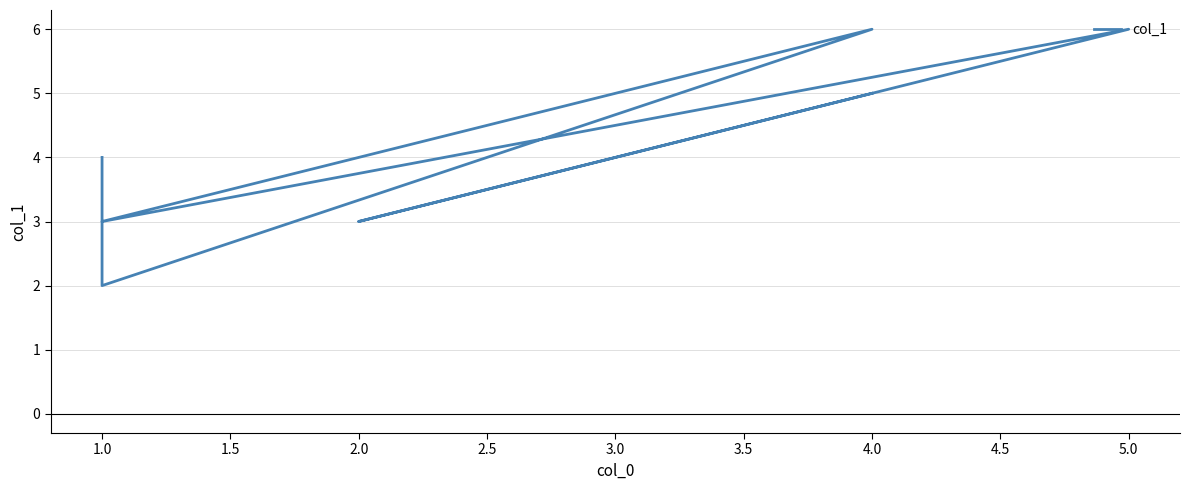

What is the value of the 3rd point from the left?

6